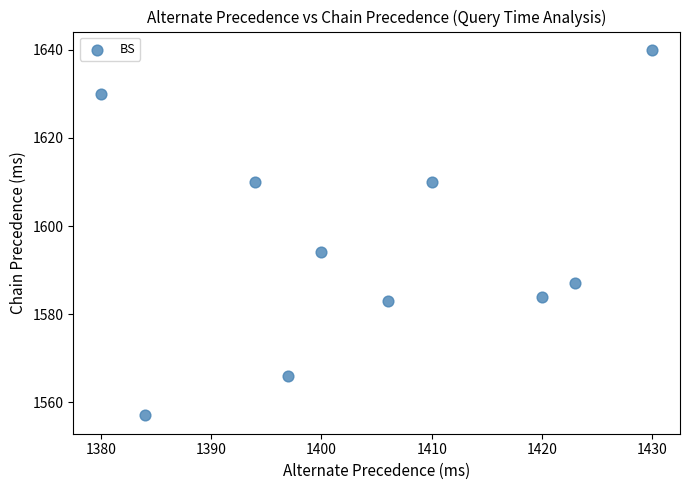

What Y value in the scatter plot is closest to 1598?

1594